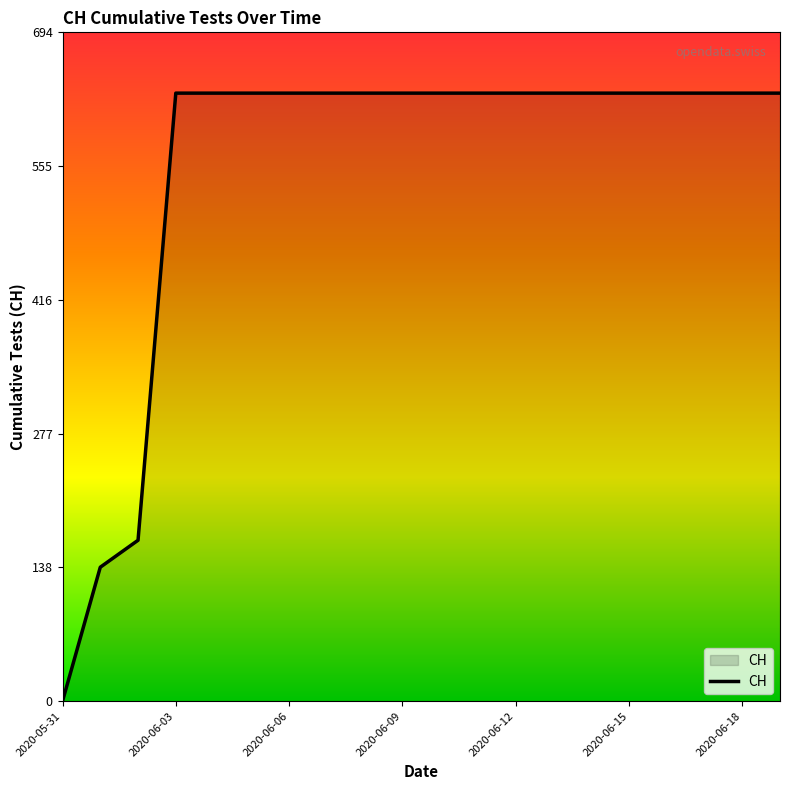

What is the greatest value displayed?

631